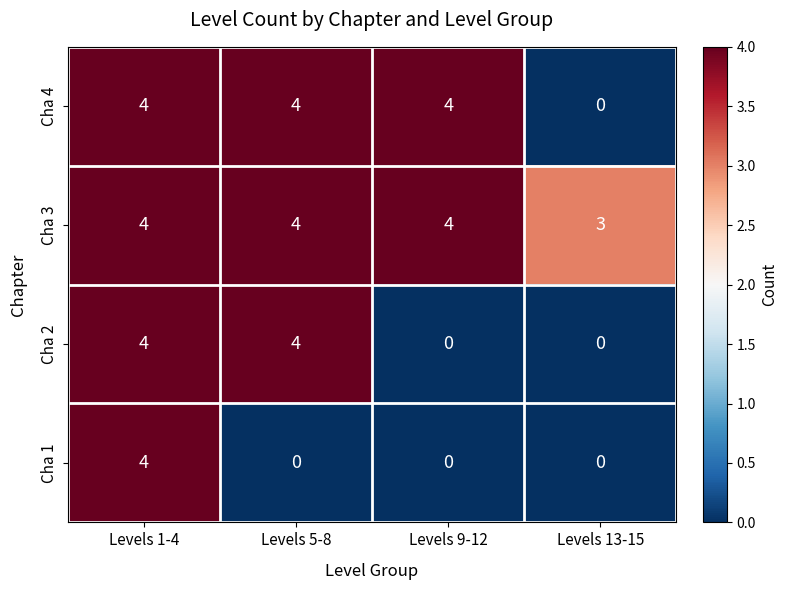

At which label does Cha 3 reach its minimum?

Levels 13-15